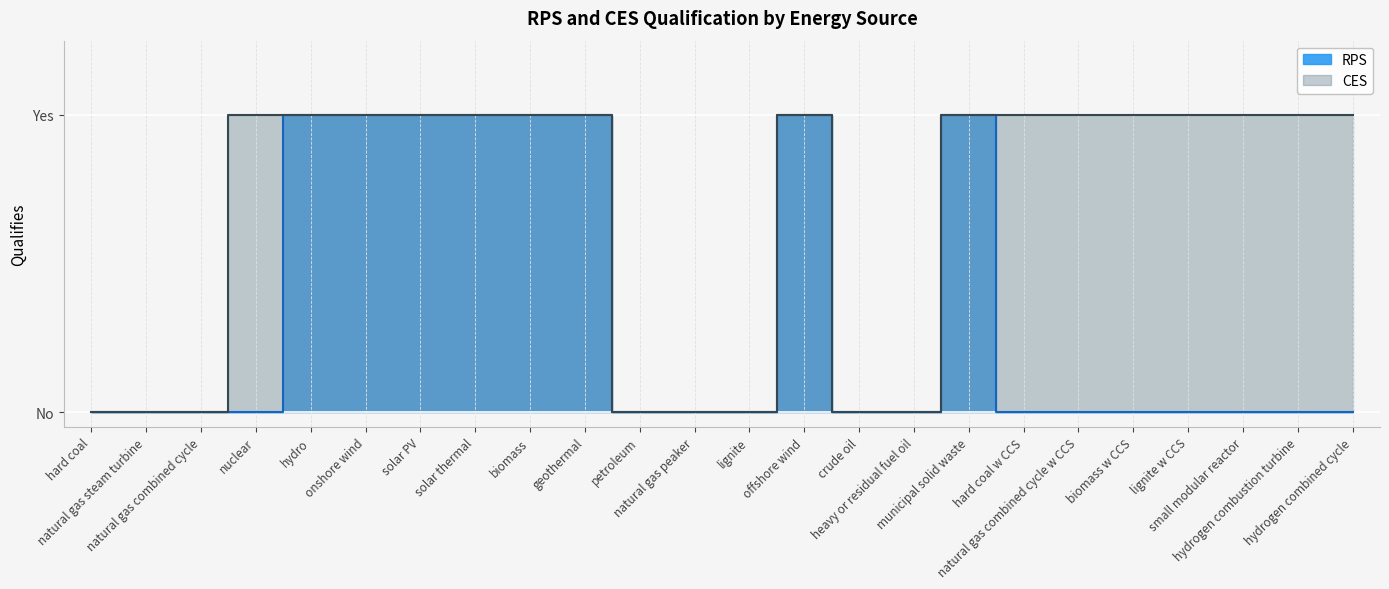

What is the maximum value shown in the chart?

1